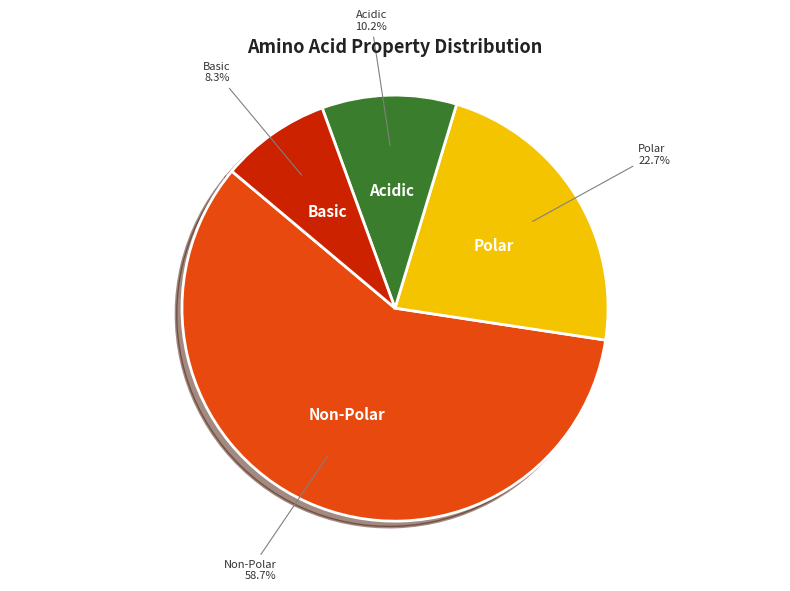

What percentage is NOT represented by Polar?

77.3%